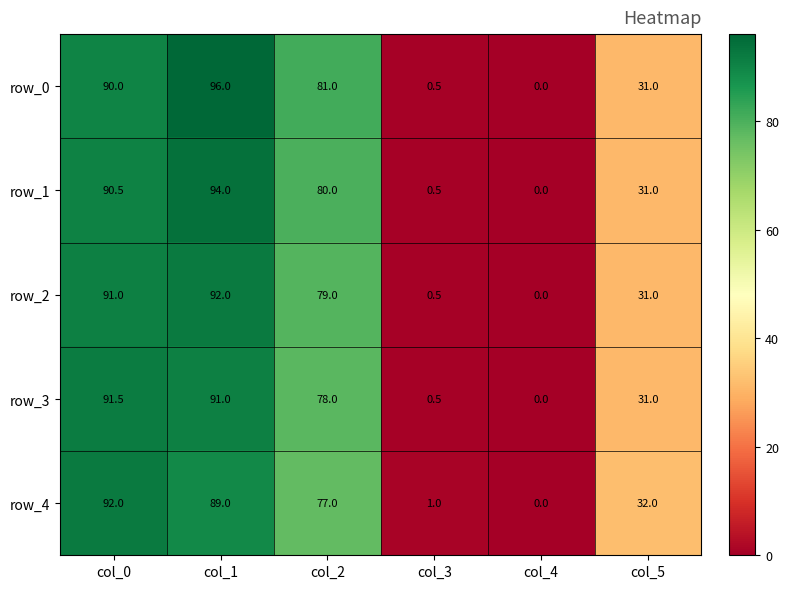

Reading left to right, list all the values displayed in this chart.

row_0: col_0=90.0	col_1=96.0	col_2=81.0	col_3=0.5	col_4=0.0	col_5=31.0
row_1: col_0=90.5	col_1=94.0	col_2=80.0	col_3=0.5	col_4=0.0	col_5=31.0
row_2: col_0=91.0	col_1=92.0	col_2=79.0	col_3=0.5	col_4=0.0	col_5=31.0
row_3: col_0=91.5	col_1=91.0	col_2=78.0	col_3=0.5	col_4=0.0	col_5=31.0
row_4: col_0=92.0	col_1=89.0	col_2=77.0	col_3=1.0	col_4=0.0	col_5=32.0